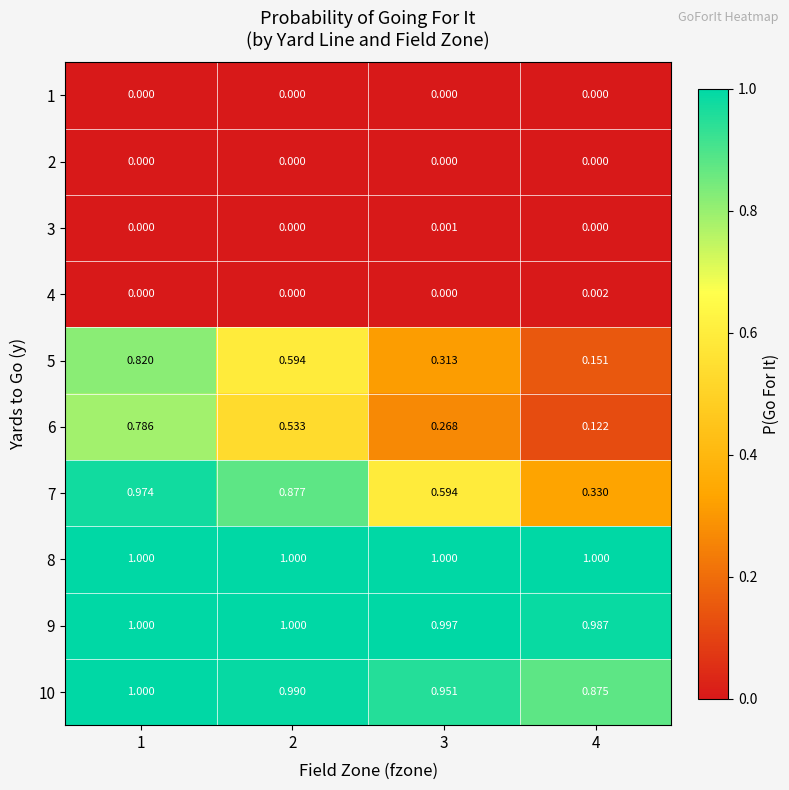

At how many categories does at least one series exceed 0?

4